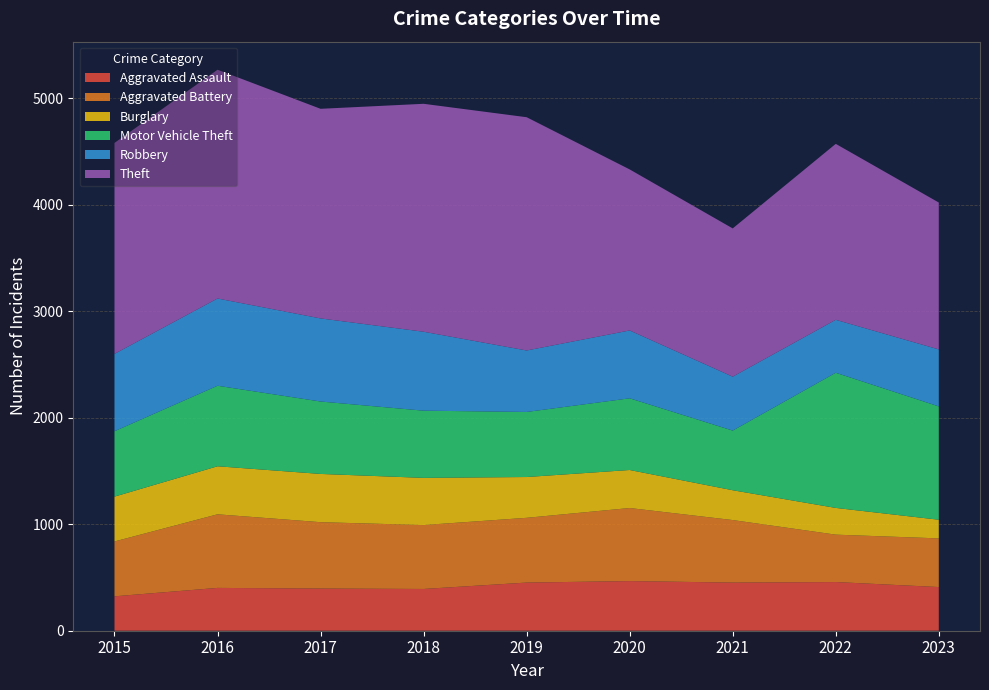

Reading right to left, list all the values displayed in this chart.

Aggravated Assault: 2023=410	2022=457	2021=452	2020=466	2019=452	2018=392	2017=396	2016=402	2015=323
Aggravated Battery: 2023=457	2022=445	2021=587	2020=686	2019=608	2018=600	2017=623	2016=691	2015=515
Burglary: 2023=175	2022=251	2021=280	2020=357	2019=383	2018=443	2017=453	2016=451	2015=421
Motor Vehicle Theft: 2023=1064	2022=1269	2021=560	2020=673	2019=611	2018=631	2017=680	2016=756	2015=614
Robbery: 2023=535	2022=497	2021=506	2020=637	2019=577	2018=741	2017=780	2016=819	2015=726
Theft: 2023=1379	2022=1652	2021=1392	2020=1512	2019=2190	2018=2140	2017=1968	2016=2148	2015=1981